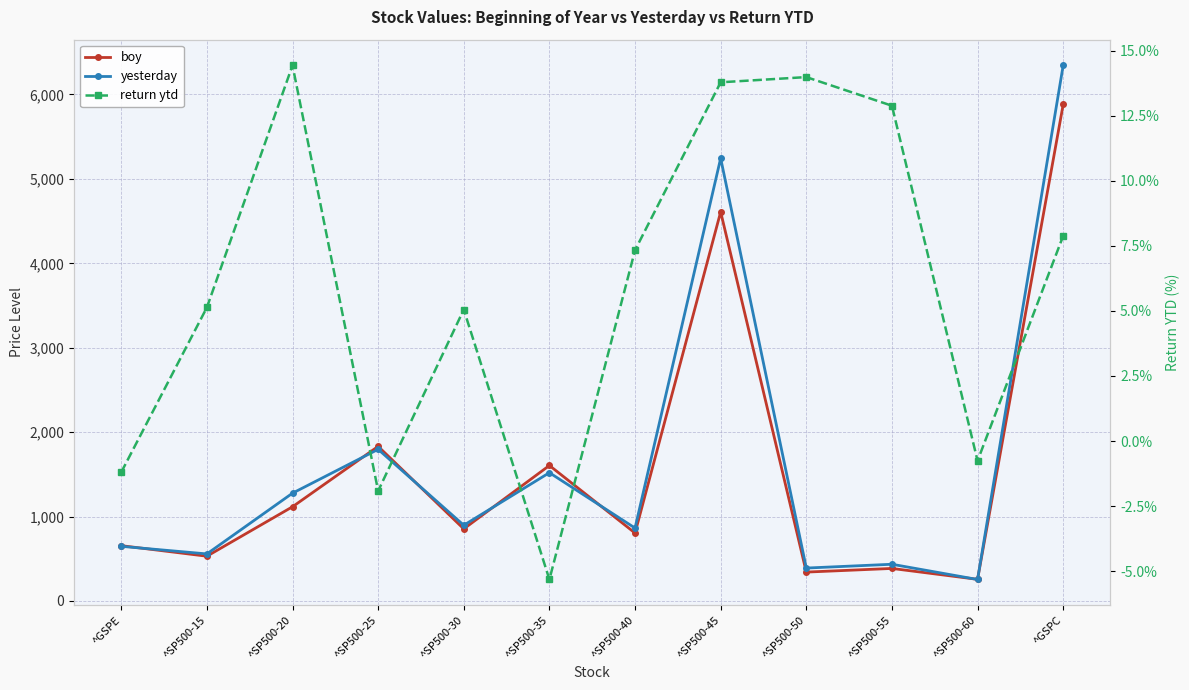

What is the difference between the return ytd values at ^GSPE and ^SP500-40?

8.5